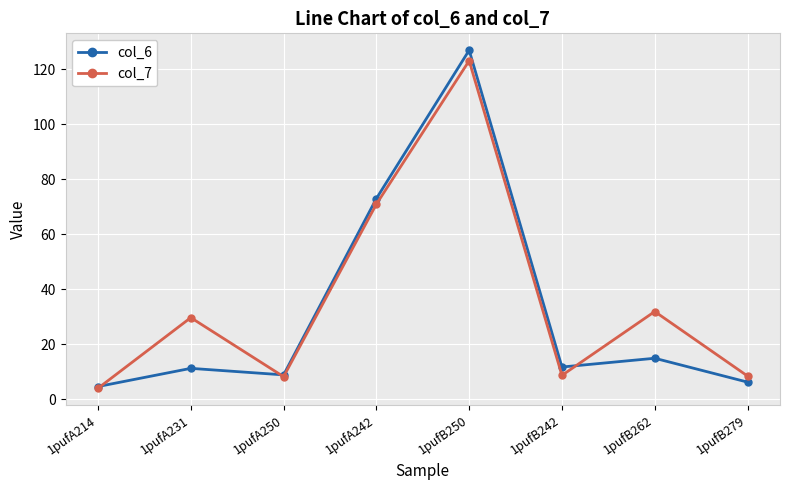

What is the value of the col_7 point at the 3rd from the left?

8.2